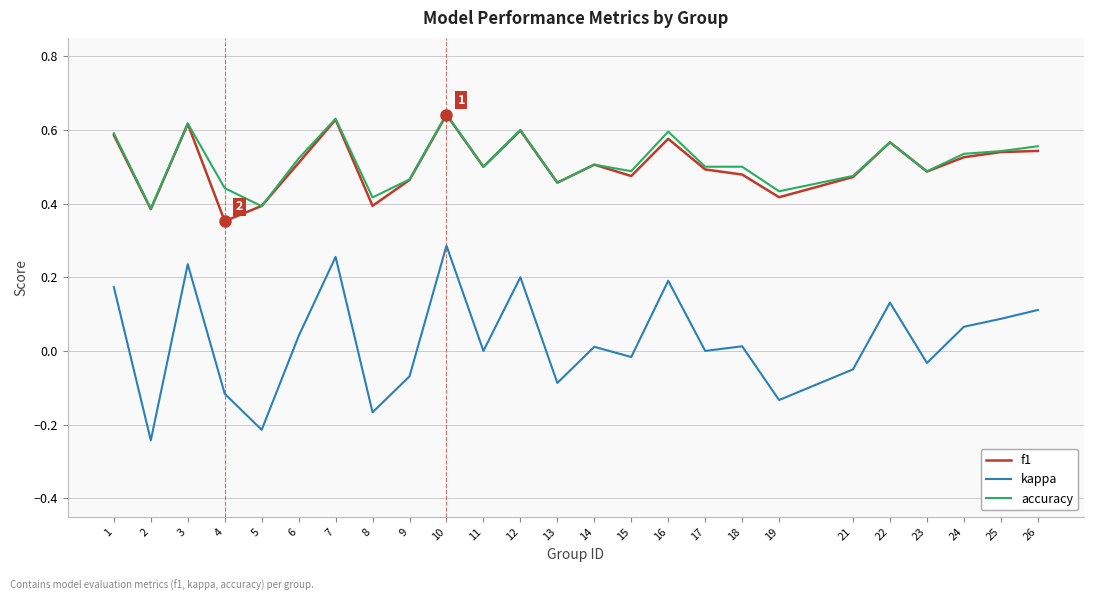

True or false: kappa and f1 intersect in this chart.

False